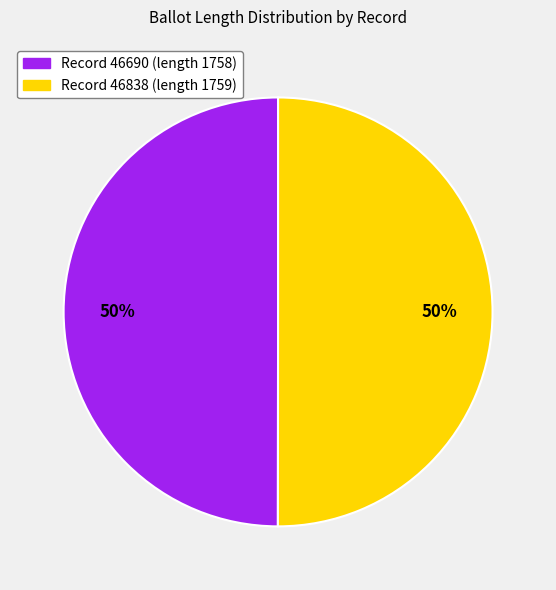

To the nearest percent, what is the average slice percentage?

50%